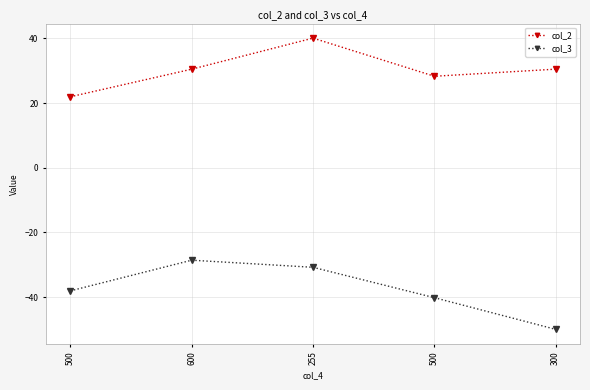

How many values in the col_2 series exceed 30?

3